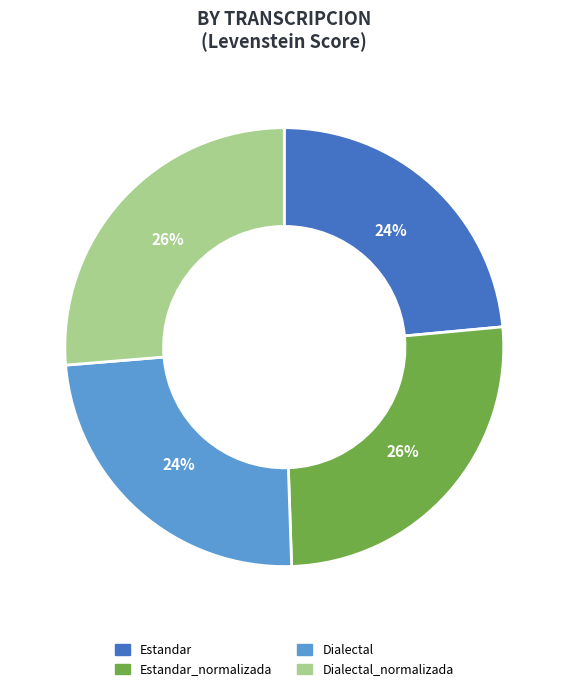

What is the ratio of the value at Estandar to the value at Estandar_normalizada?

0.9